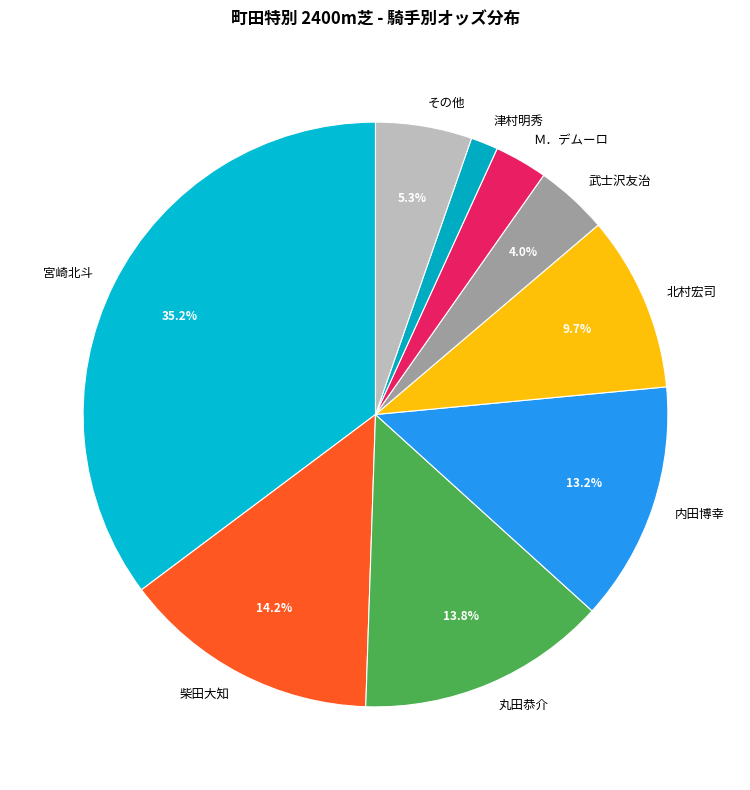

How much of the chart is everything except 武士沢友治?

96.0%